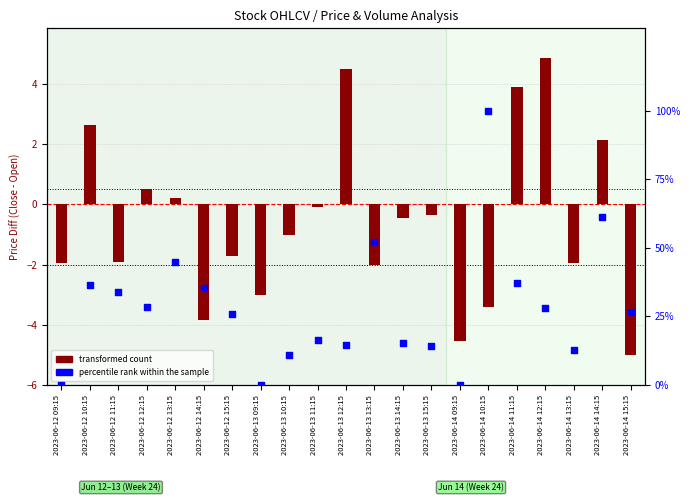

At which category is the sum across all series the highest?

2023-06-14 10:15